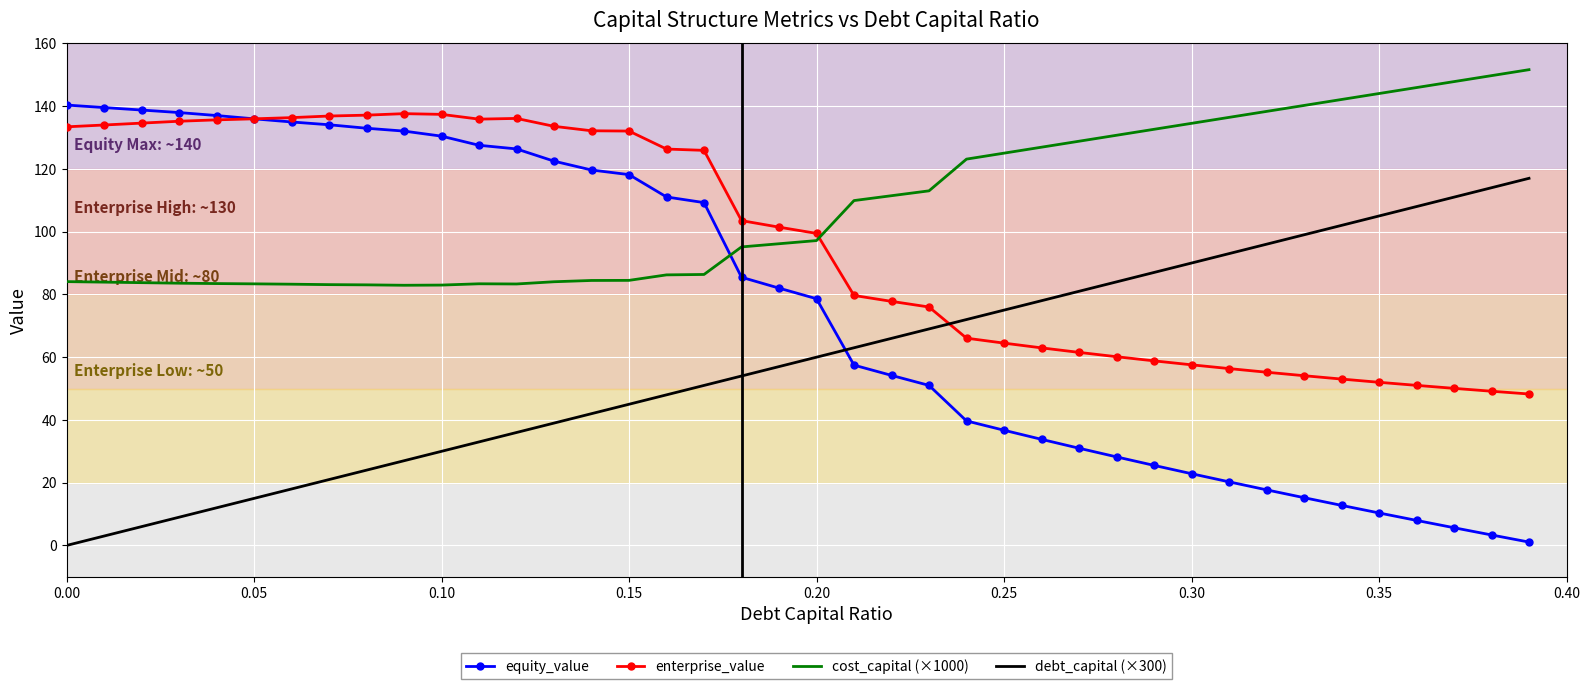

True or false: cost_capital (×1000) and enterprise_value intersect in this chart.

True